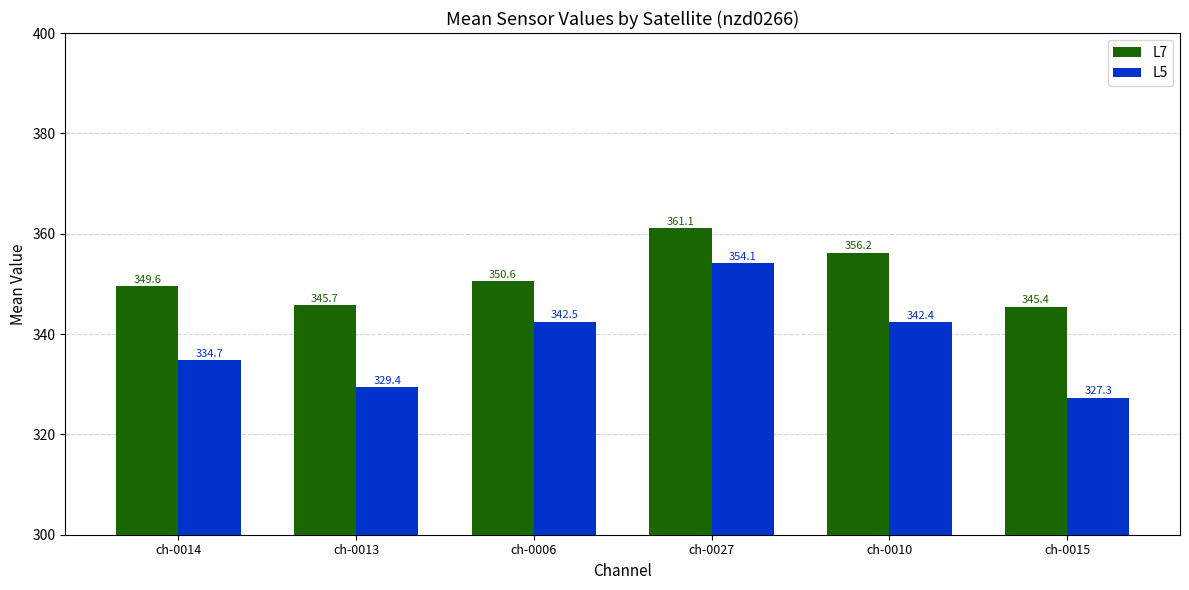

Which series changed the most between ch-0027 and ch-0010?

L5